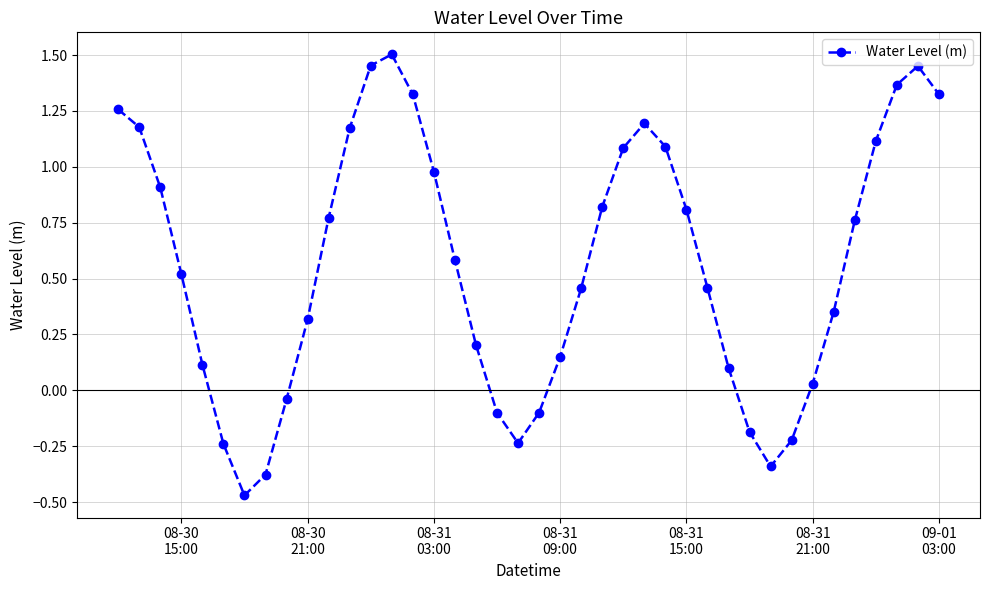

How many points are higher than both their immediate neighbors (excluding endpoints)?

3